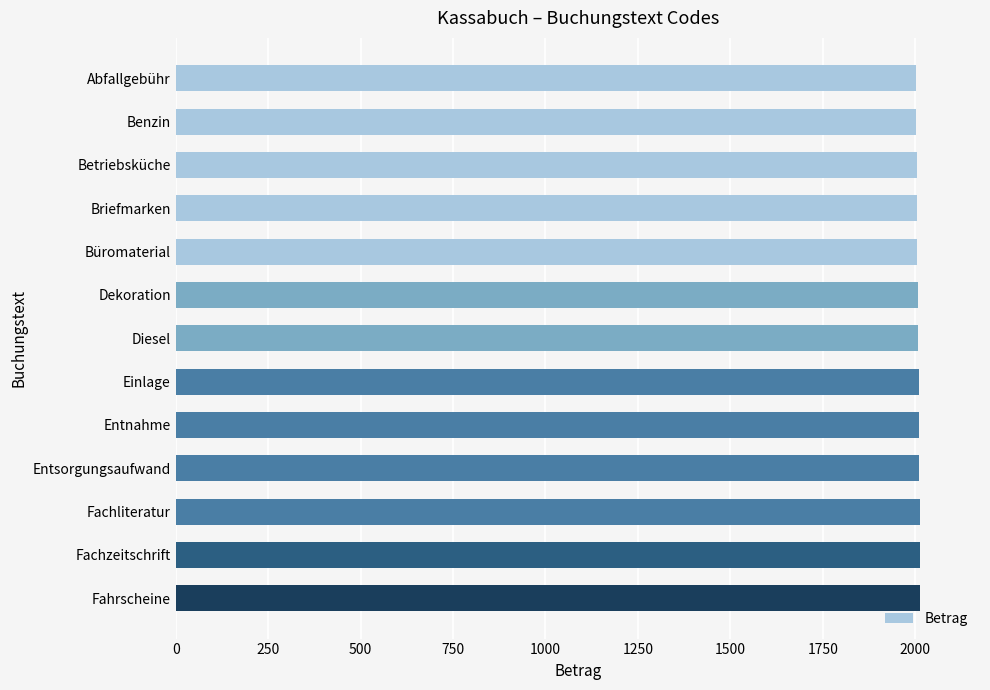

How many bars are there in total?

13